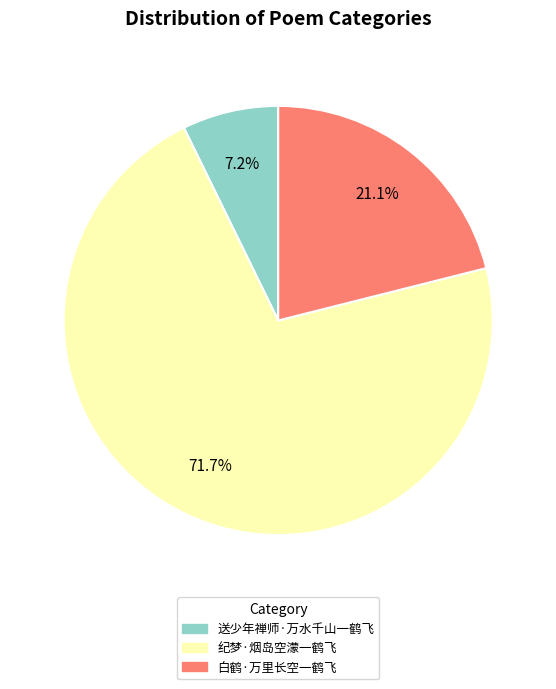

Which slice is the largest?

纪梦·烟岛空濛一鹤飞